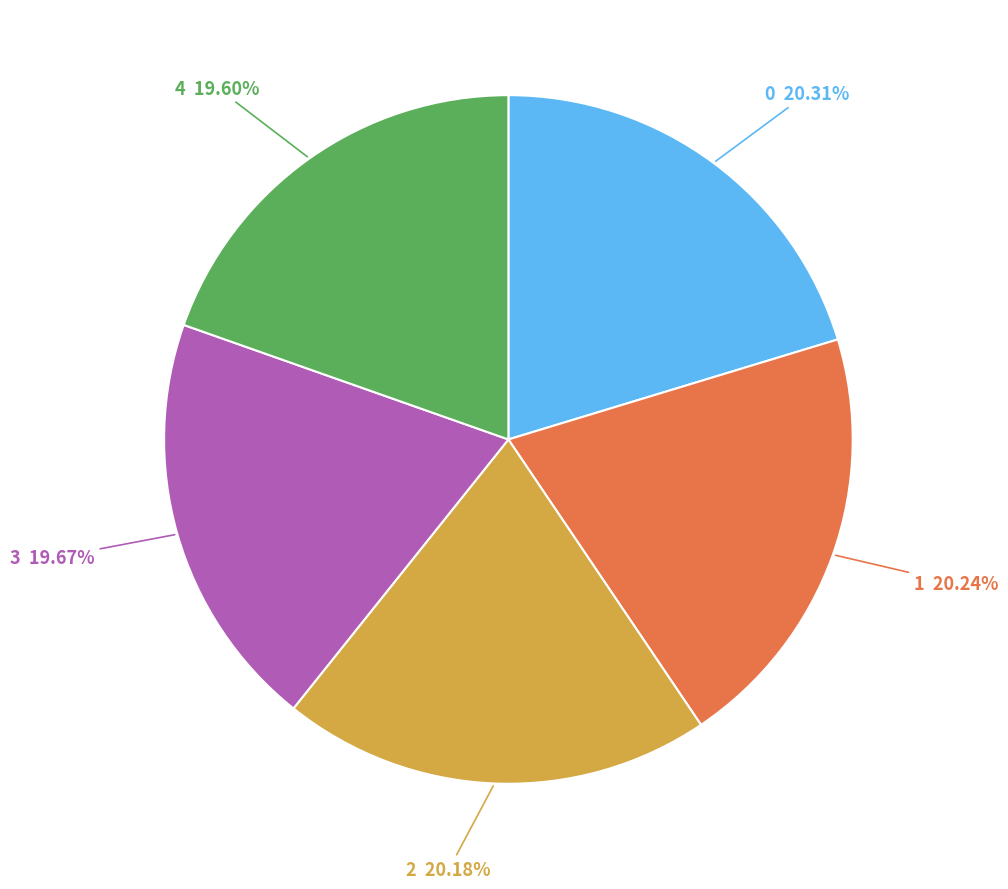

Is the sum of 1 and 2 greater than half?

No